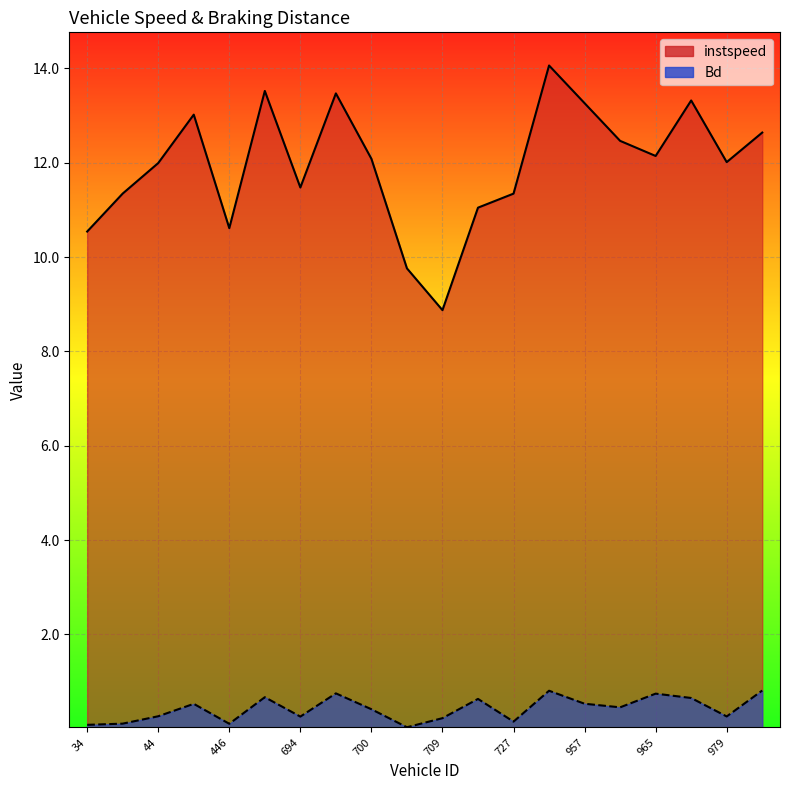

True or false: Bd and instspeed intersect in this chart.

False